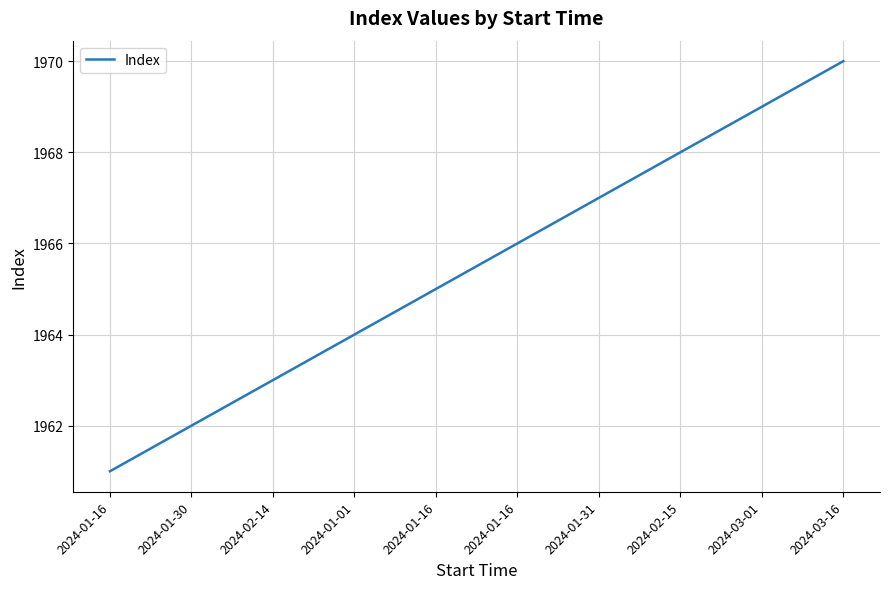

What is the difference between the values at 2024-01-30 and 2024-03-16?

8